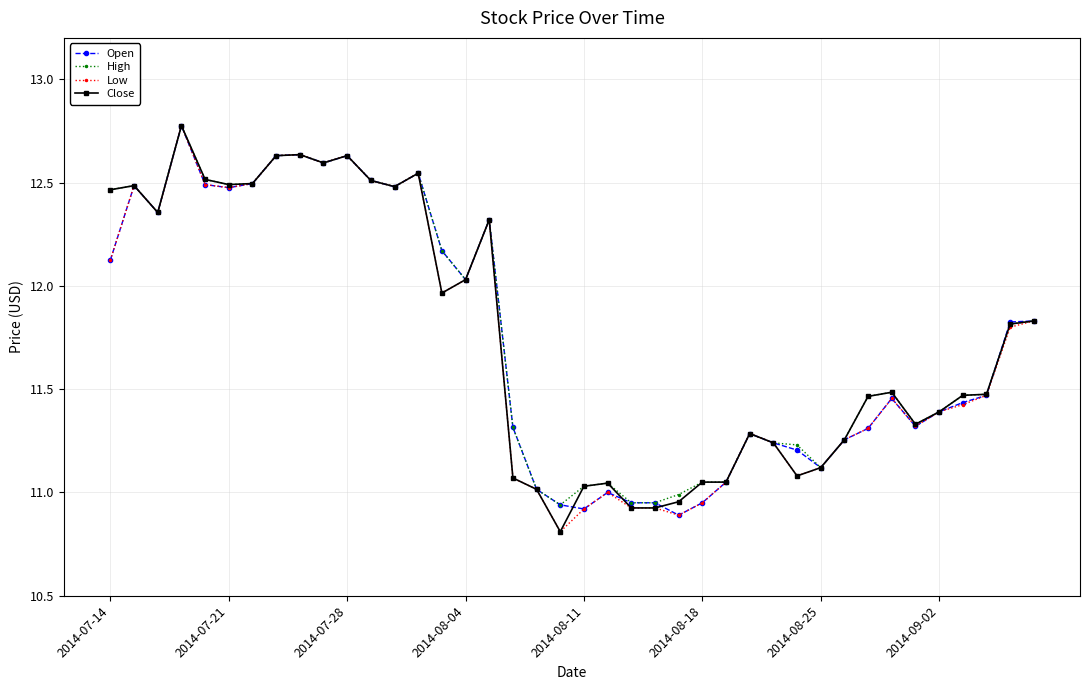

What is the maximum value shown in the chart?

12.8